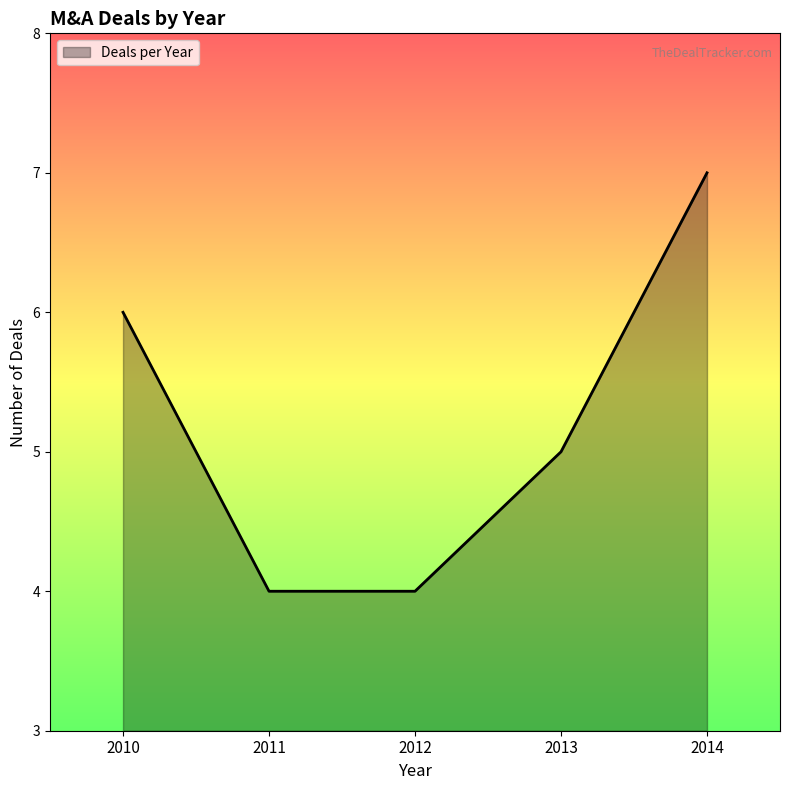

The value at 2010 is 6. True or false?

True